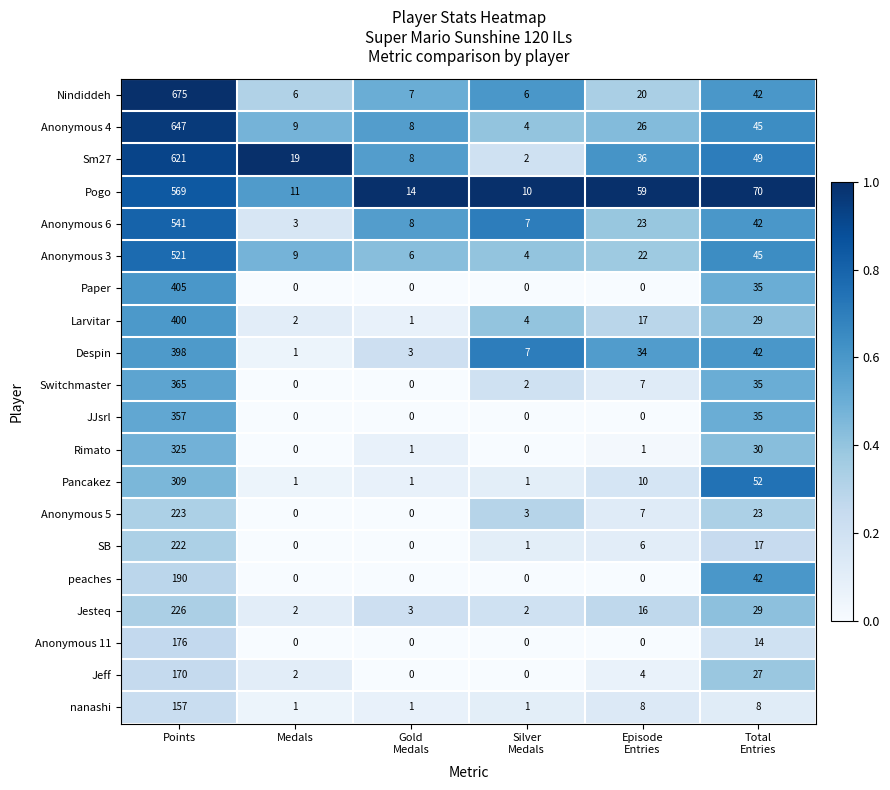

Where does the nanashi series first go above 8?

Points